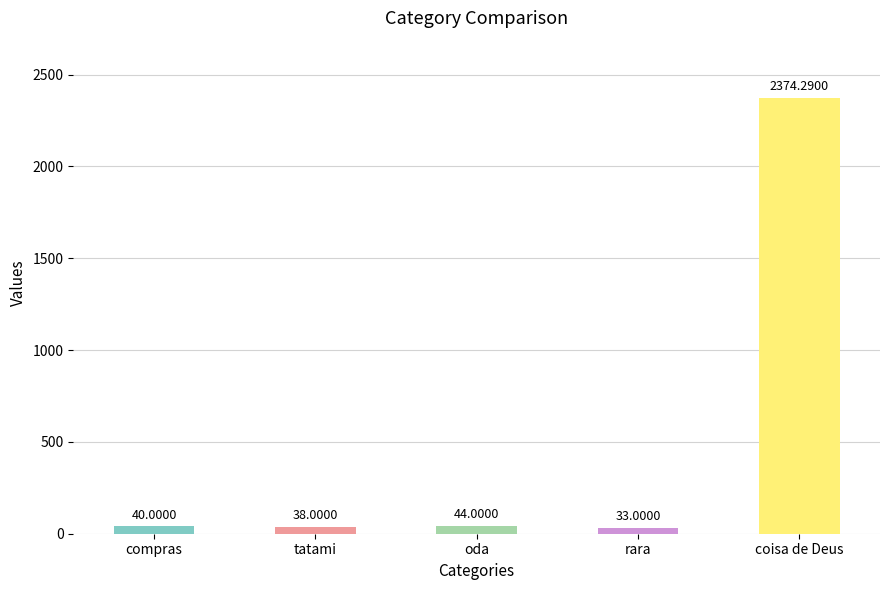

What is the greatest value displayed?

2374.3